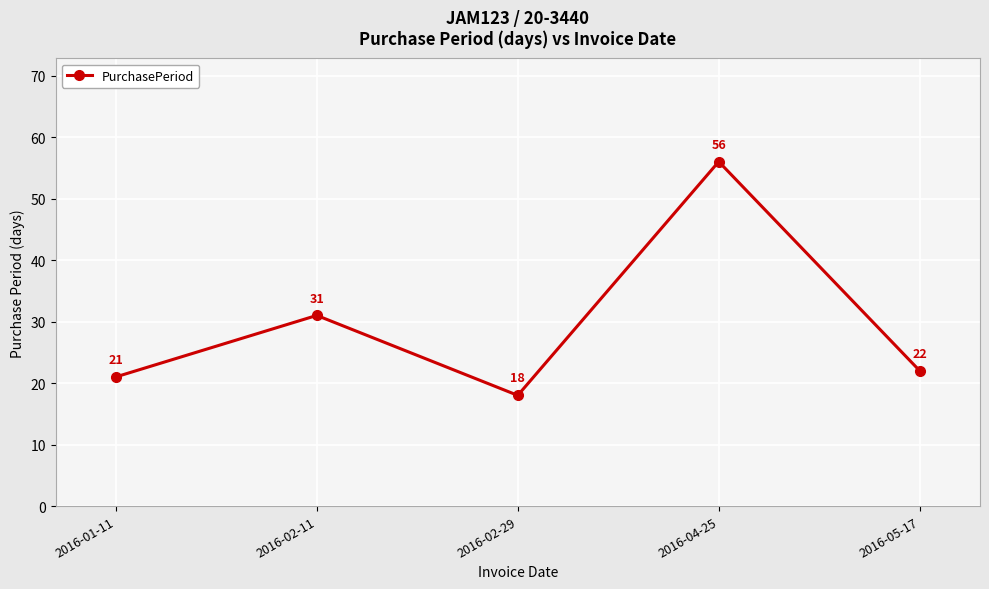

True or false: the data shows 56 at 2016-04-25.

True